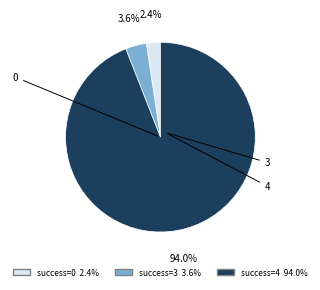

What is the change in value from 3 to 4?

+1